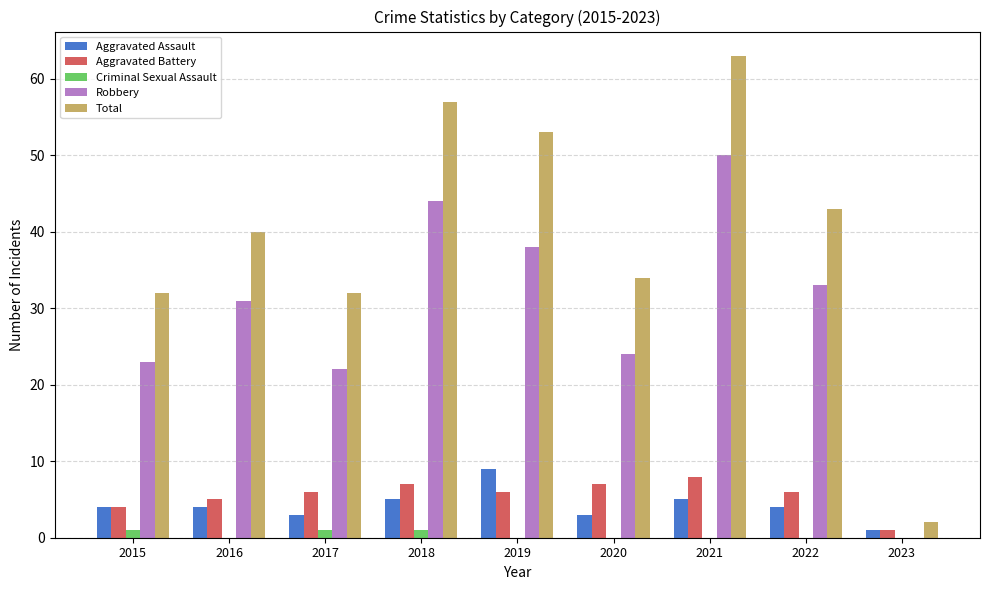

At which category is the sum across all series the highest?

2021